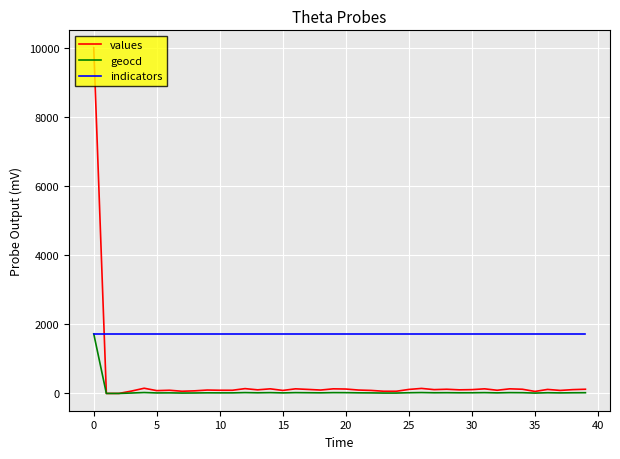

Which series has the widest spread of values?

values